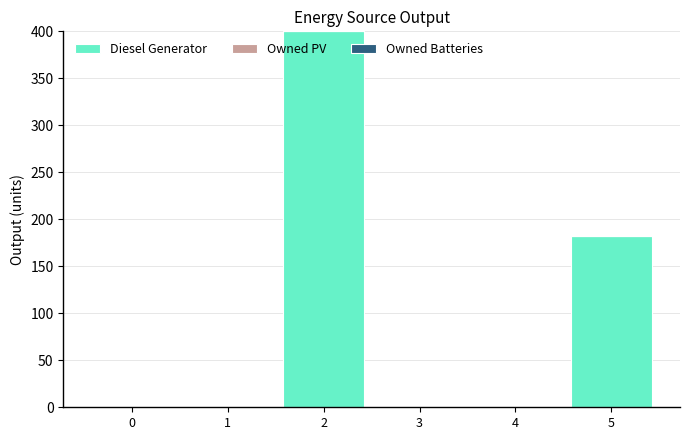

Is it true that the value at 5 is 182?

True